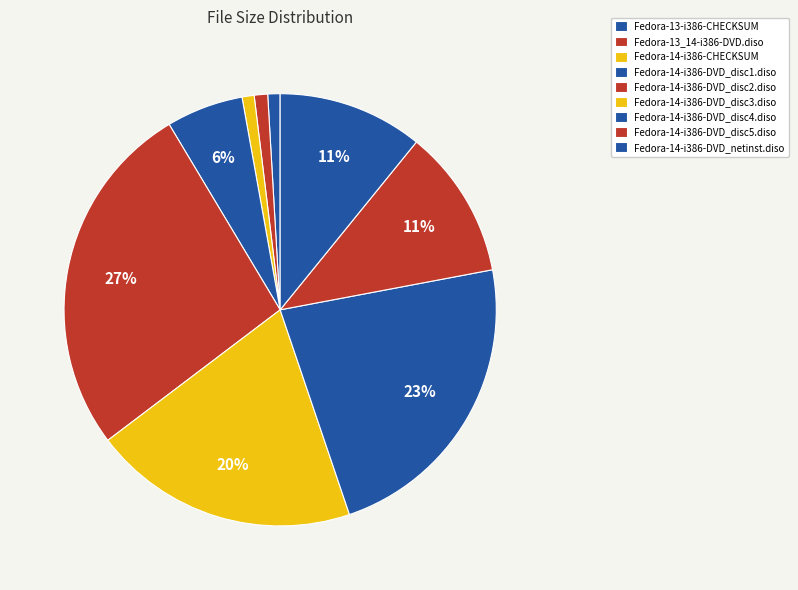

What is the change in value from Fedora-14-i386-DVD_disc2.diso to Fedora-14-i386-DVD_netinst.diso?

-26.9